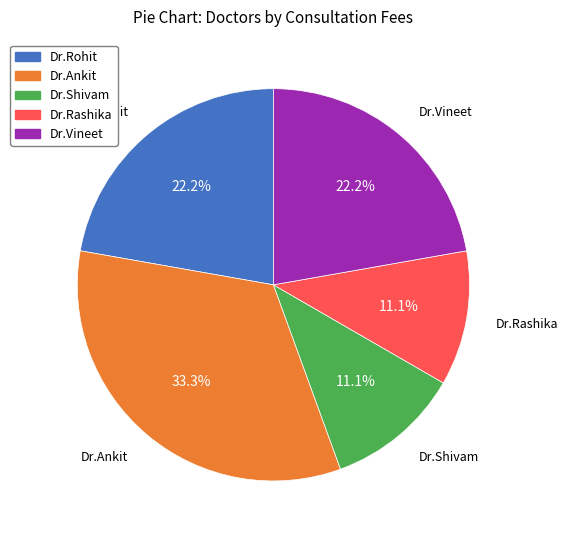

What is the ratio of the value at Dr.Shivam to the value at Dr.Rashika?

1.0